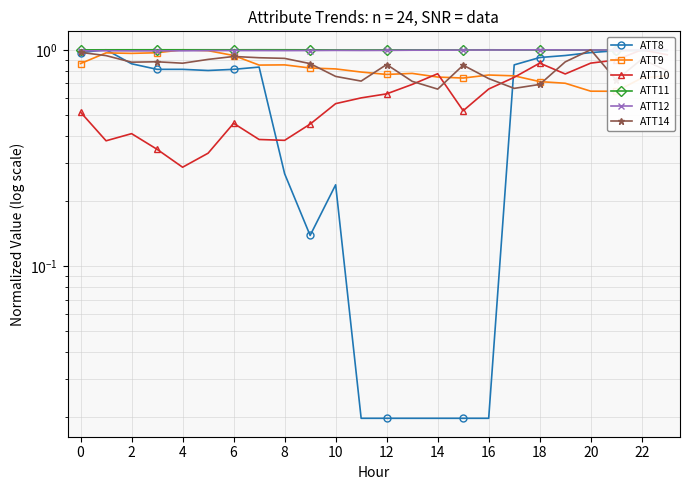

Is the value of ATT9 at 4 greater than the value of ATT10 at 10?

Yes